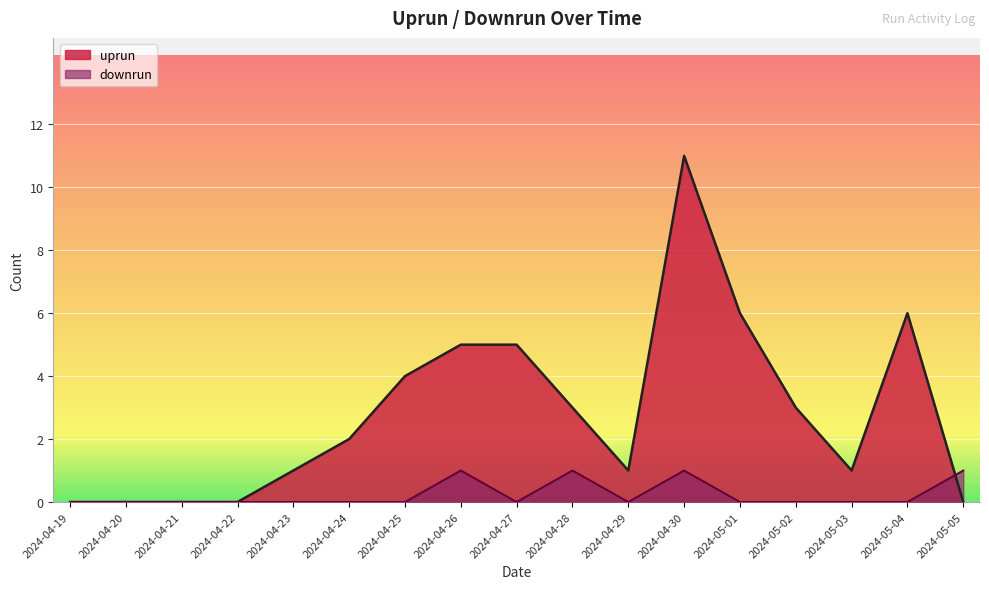

Where is downrun nearest to the value 0?

2024-04-19